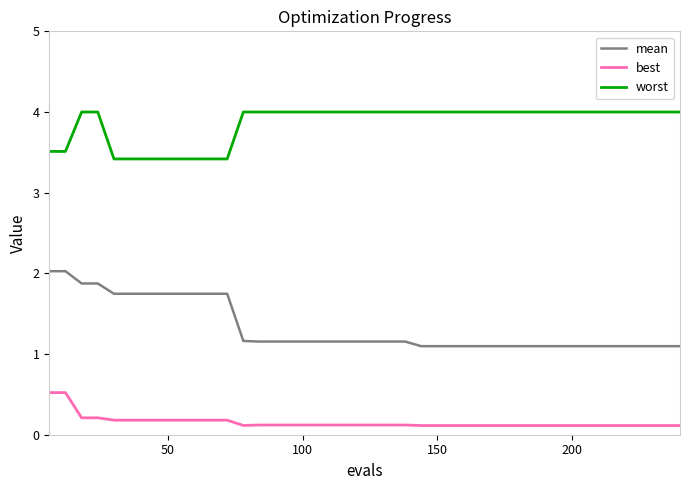

List the series in order of their peak value, highest first.

worst, mean, best